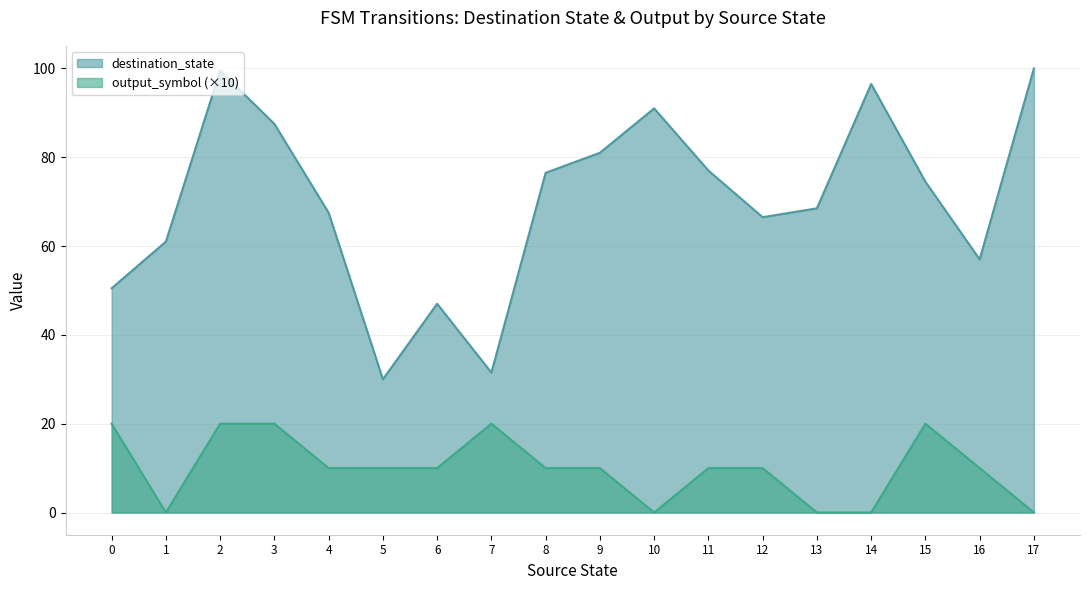

Is it true that destination_state equals 25 at 33?

False